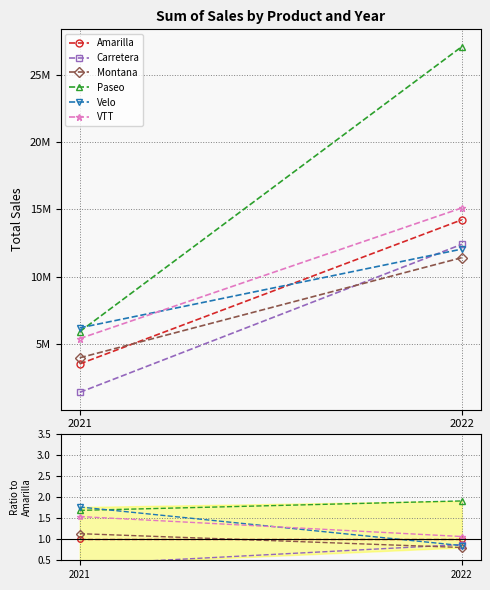

Reading left to right, transcribe all the data shown in this chart.

Amarilla: 2021=1.0	2022=1.0
Carretera: 2021=0.4	2022=0.9
Montana: 2021=1.1	2022=0.8
Paseo: 2021=1.7	2022=1.9
Velo: 2021=1.8	2022=0.8
VTT: 2021=1.5	2022=1.1